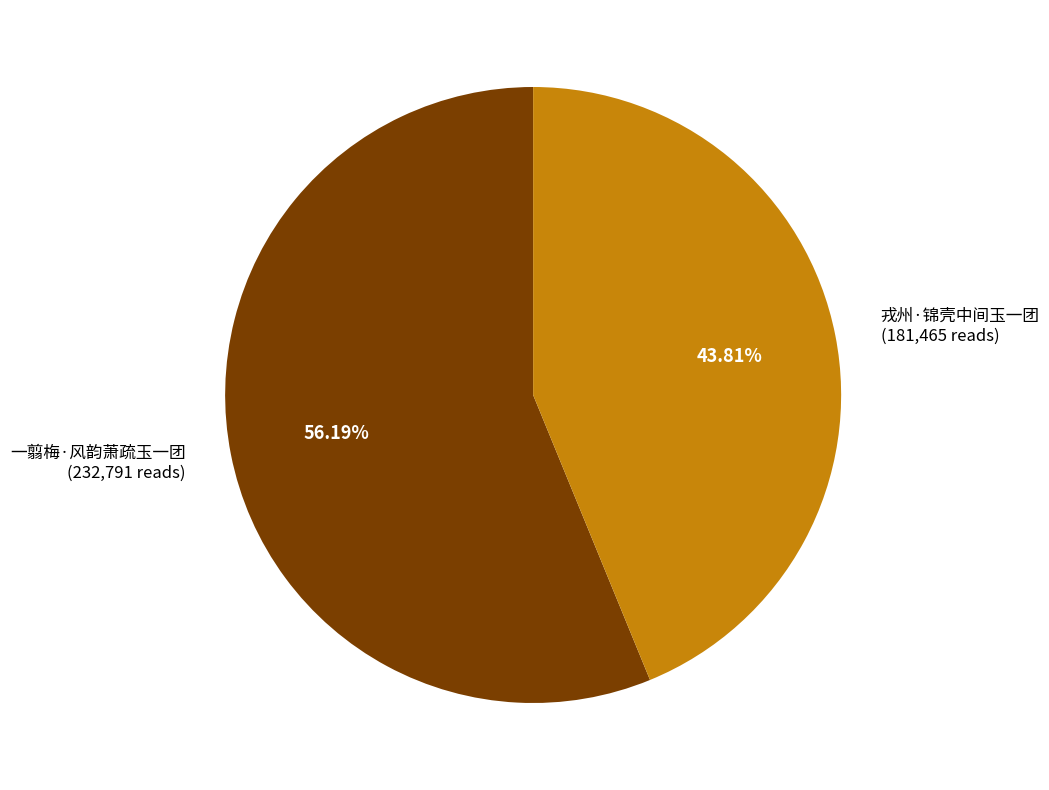

To the nearest percent, what is the difference between the 一翦梅·风韵萧疏玉一团 and 戎州·锦壳中间玉一团 slice percentages?

12%